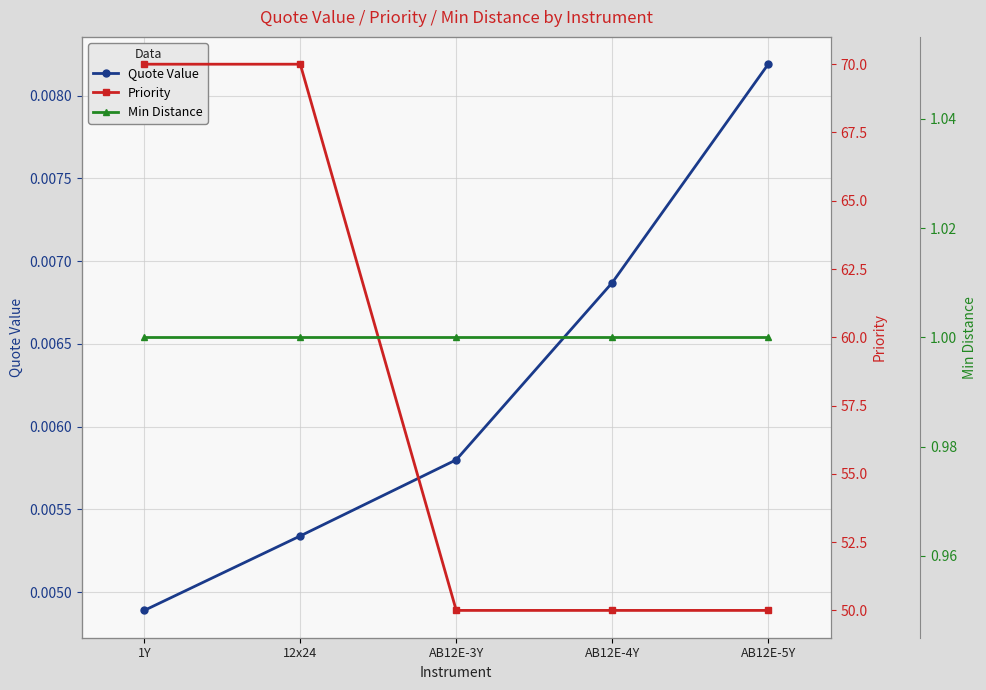

True or false: Min Distance and Priority cross at least once.

False